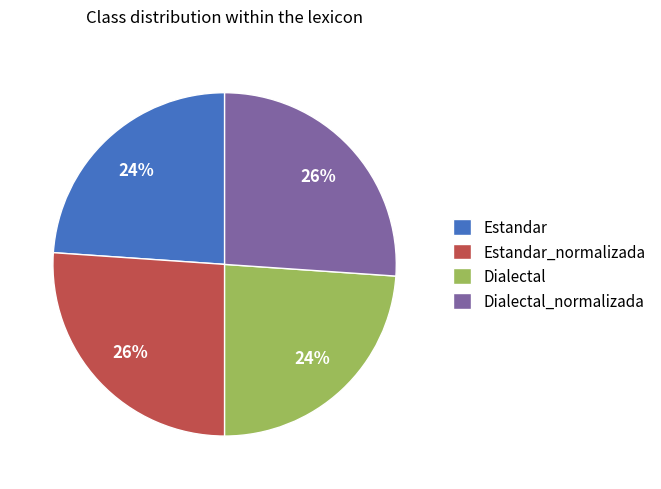

How many slices are in this pie chart?

4